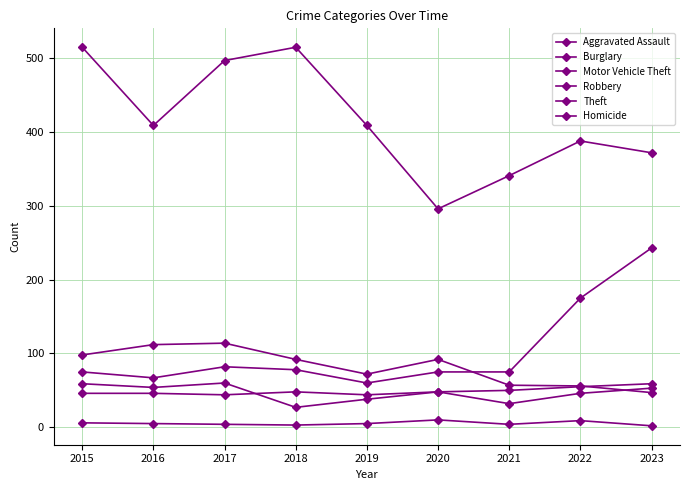

Count the number of categories in the chart.

9